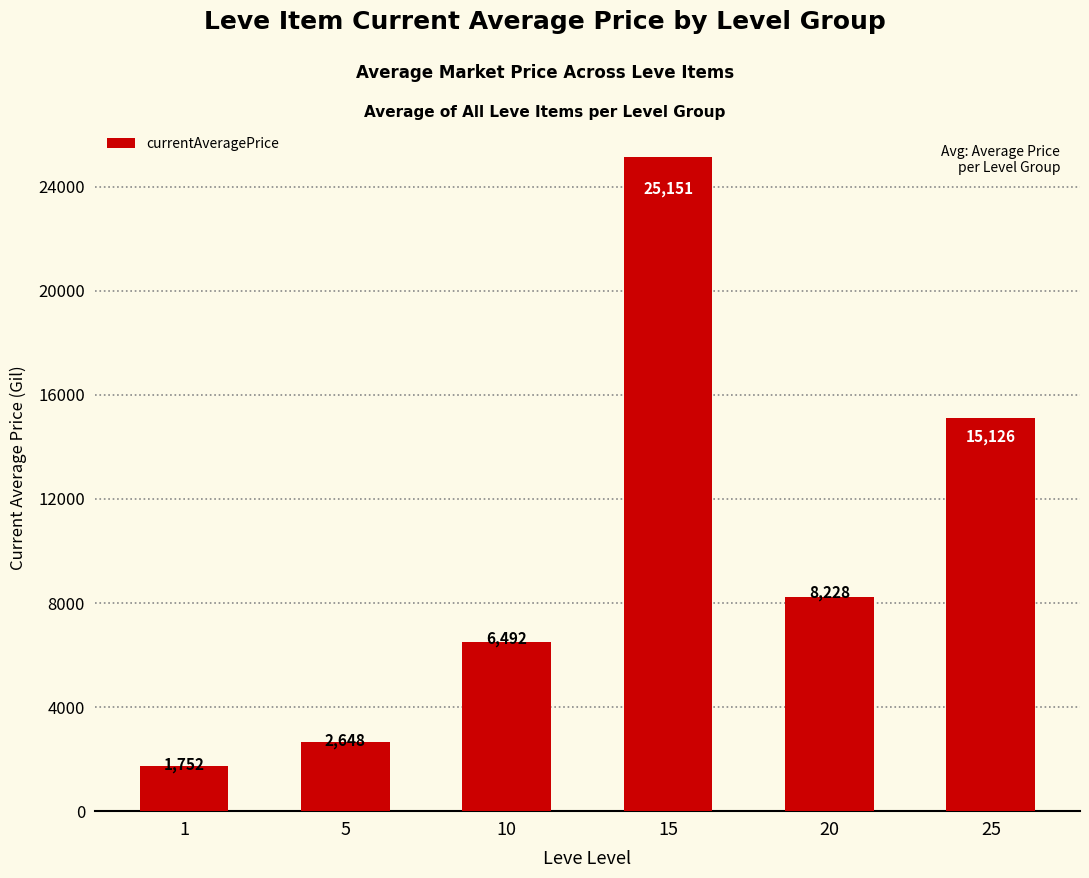

Which label corresponds to the largest value in the chart?

15